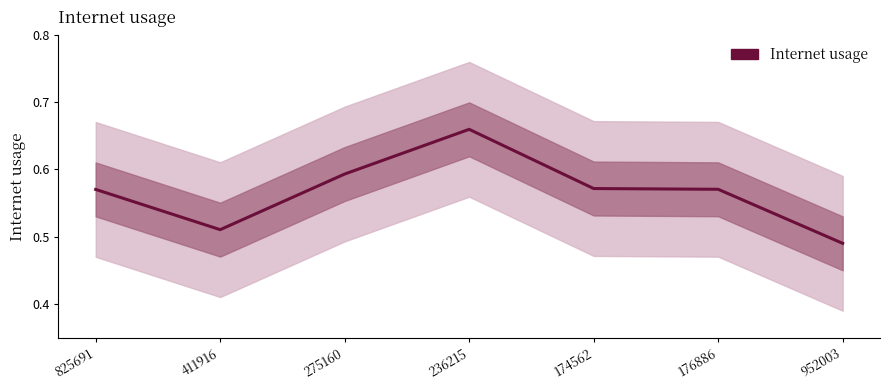

At which category does the data reach its first local valley?

411916